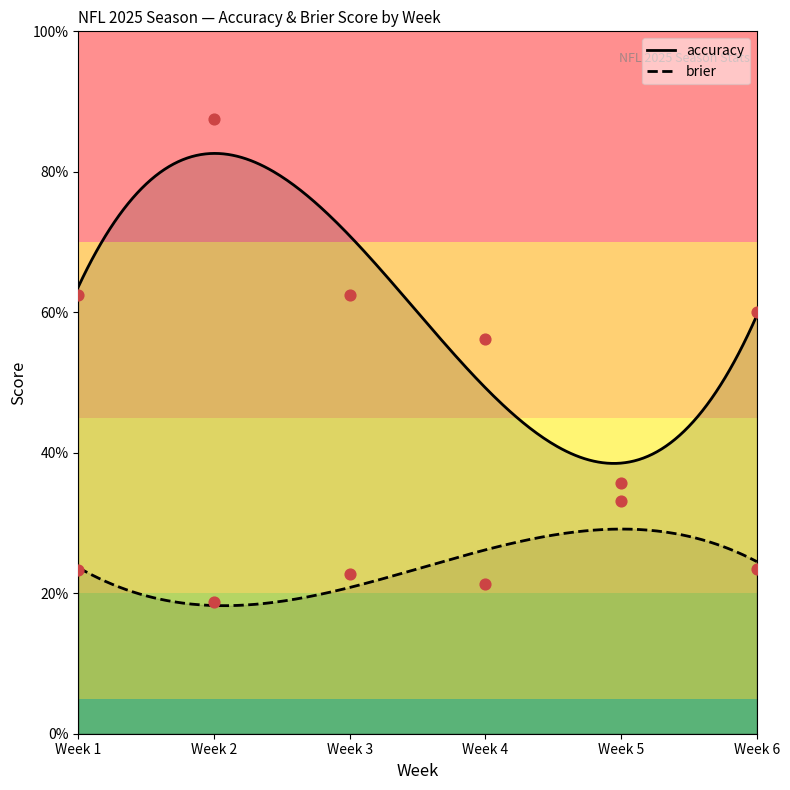

Which series has the largest total across all categories?

accuracy